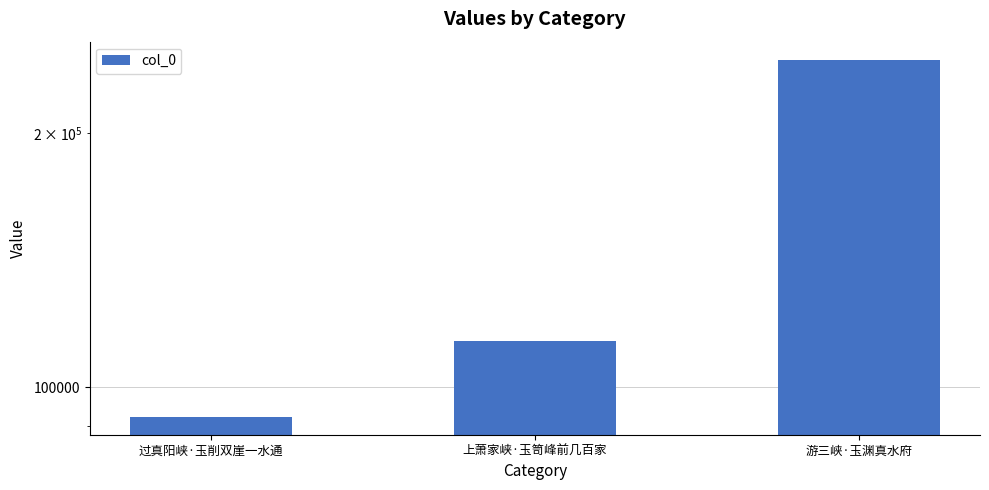

Approximately how many times larger is the value at 过真阳峡·玉削双崖一水通 compared to 游三峡·玉渊真水府?

0.4